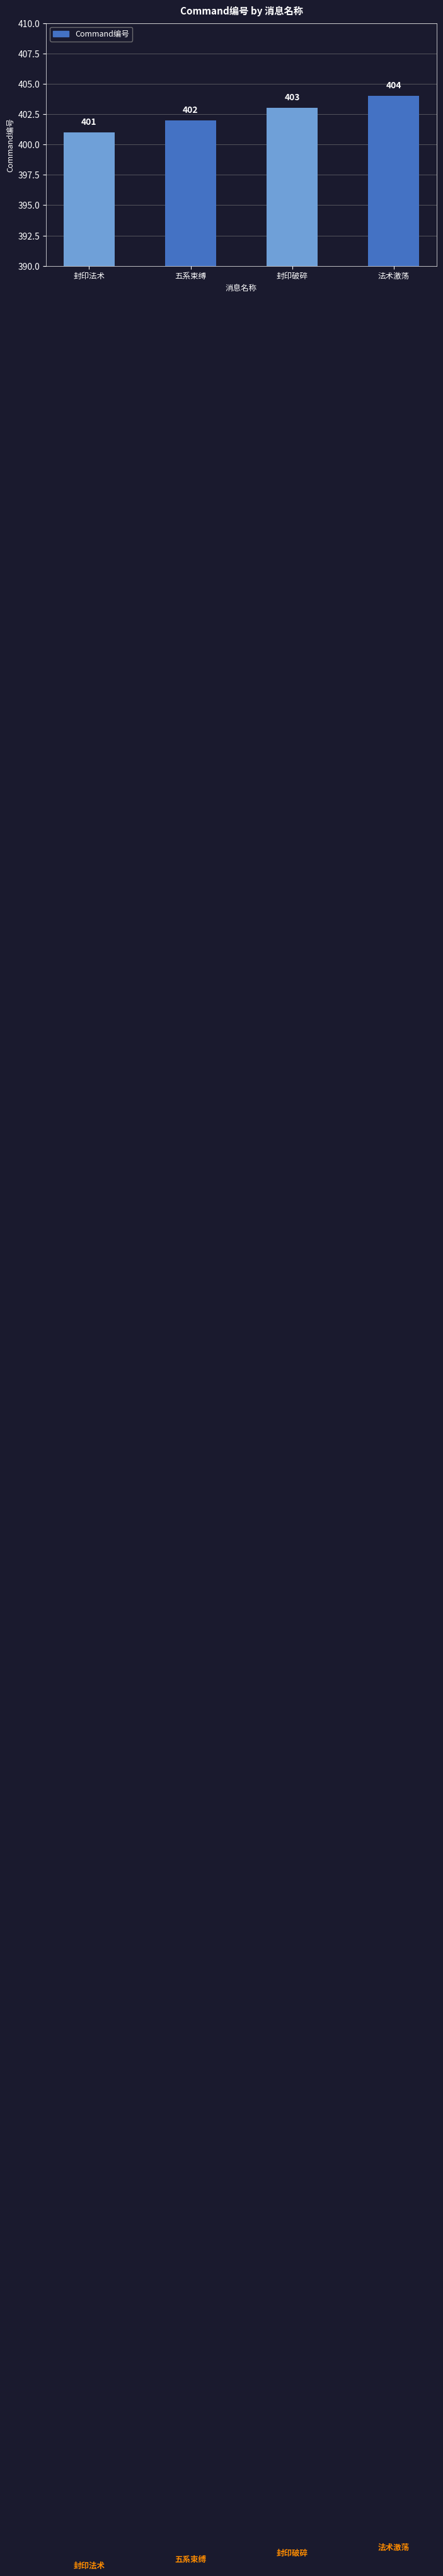

What is the value of the 3rd bar from the left?

403